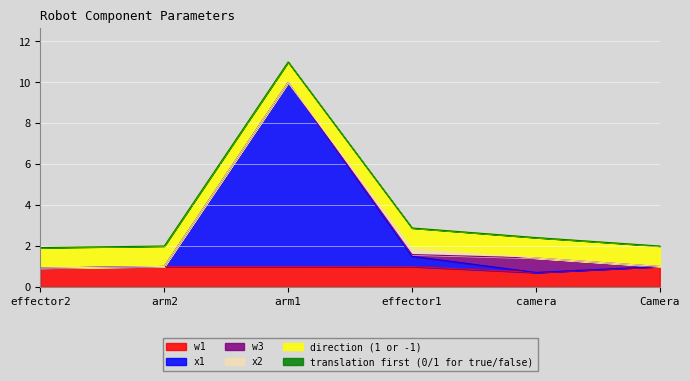

At arm2, list the series in order from smallest to largest.

x1, w3, x2, translation first (0/1 for true/false), w1, direction (1 or -1)